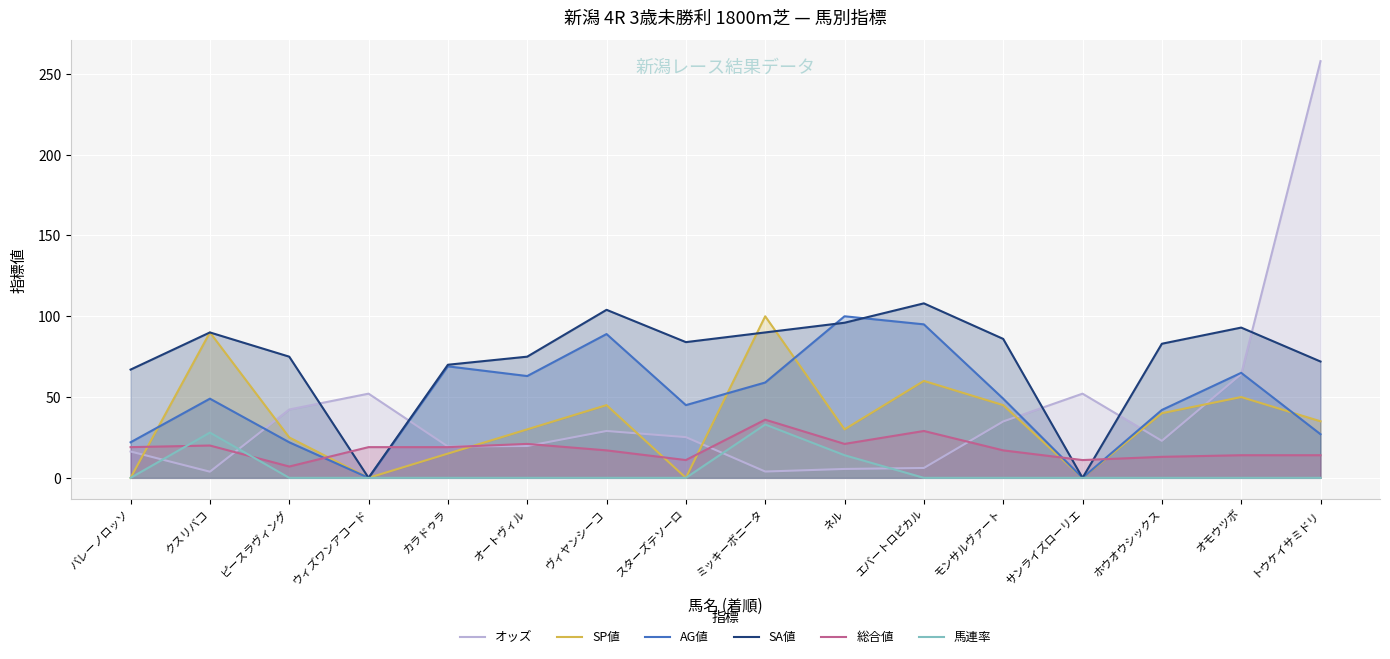

Reading left to right, list all the values displayed in this chart.

オッズ: 16.3	3.8	42.3	52.1	19.4	19.7	29.0	25.2	3.9	5.5	6.1	34.9	52.1	22.9	64.2	257.9
SP値: 0.0	90.0	25.0	0.0	15.0	30.0	45.0	0.0	100.0	30.0	60.0	45.0	0.0	40.0	50.0	35.0
AG値: 22.0	49.0	22.0	0.0	69.0	63.0	89.0	45.0	59.0	100.0	95.0	49.0	0.0	42.0	65.0	27.0
SA値: 67.0	90.0	75.0	0.0	70.0	75.0	104.0	84.0	90.0	96.0	108.0	86.0	0.0	83.0	93.0	72.0
総合値: 19.0	20.0	7.0	19.0	19.0	21.0	17.0	11.0	36.0	21.0	29.0	17.0	11.0	13.0	14.0	14.0
馬連率: 0.0	28.0	0.0	0.0	0.0	0.0	0.0	0.0	33.0	14.0	0.0	0.0	0.0	0.0	0.0	0.0